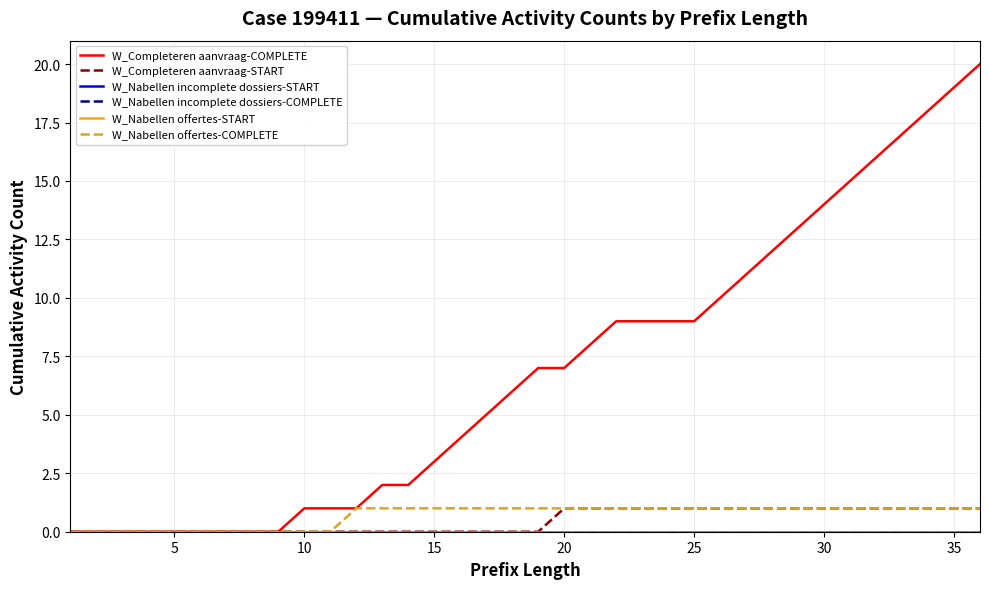

Does the chart have visible grid lines?

Yes